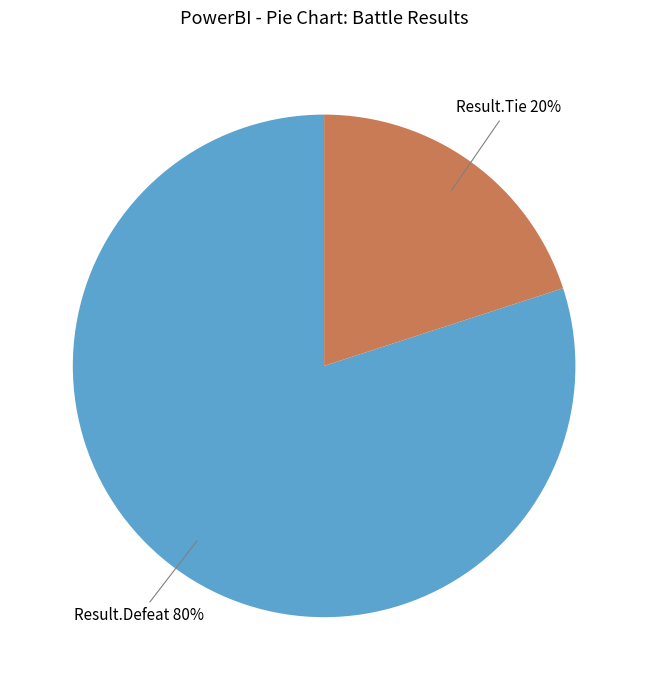

To the nearest percent, what is the average slice percentage?

50%